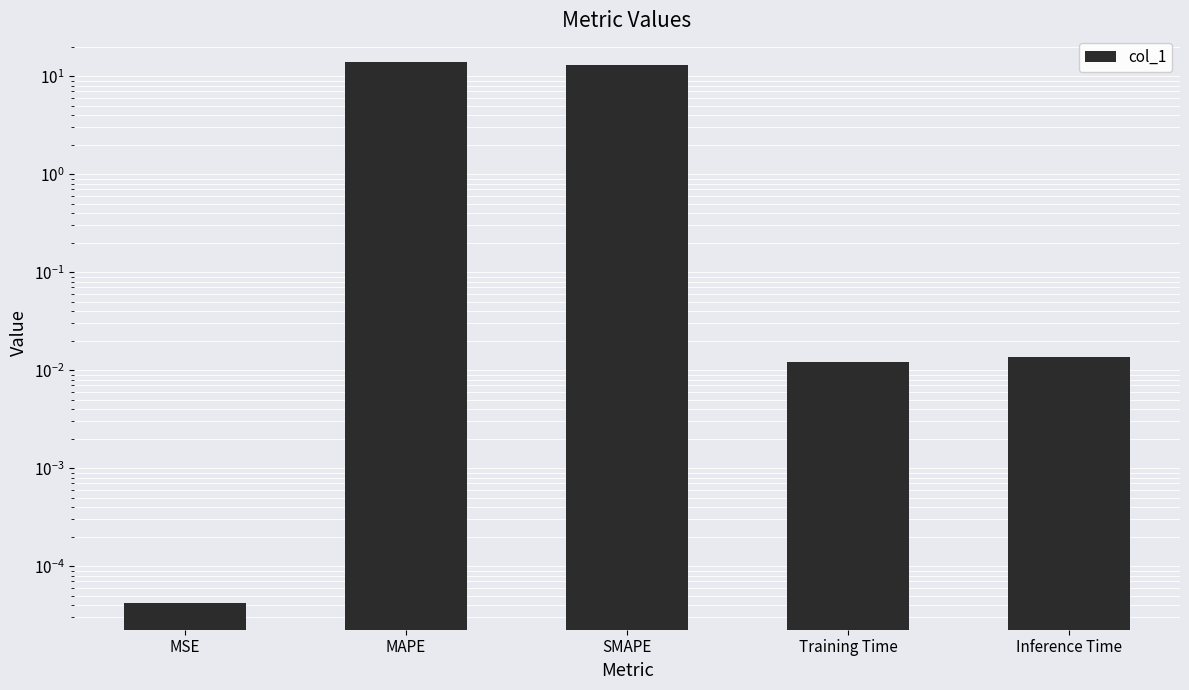

Rank the categories by value from lowest to highest.

MSE, Training Time, Inference Time, SMAPE, MAPE